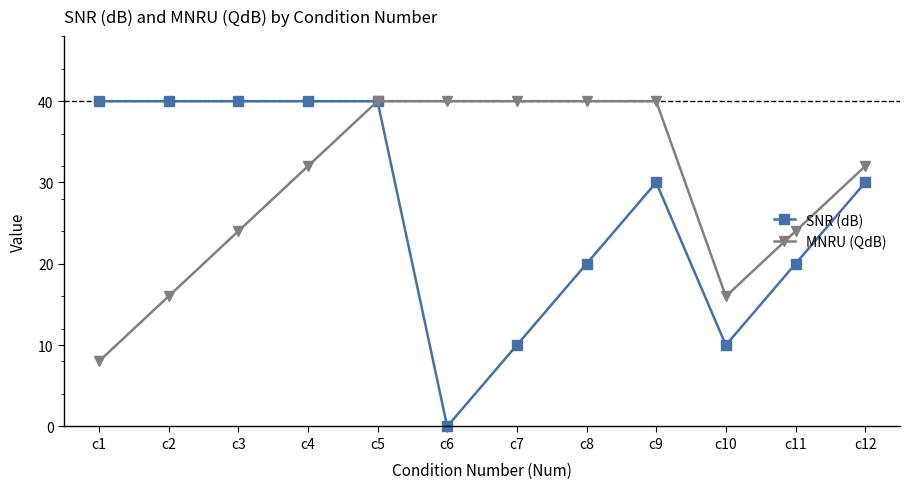

What value does the SNR (dB) series have at c7?

10